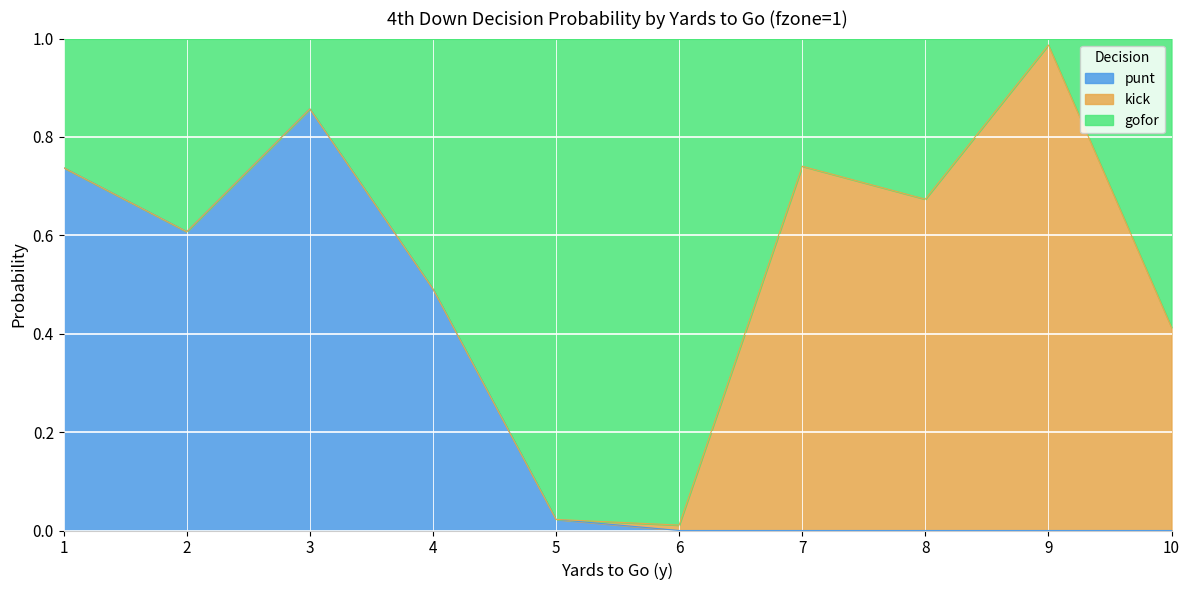

How many lines are shown in the chart?

3